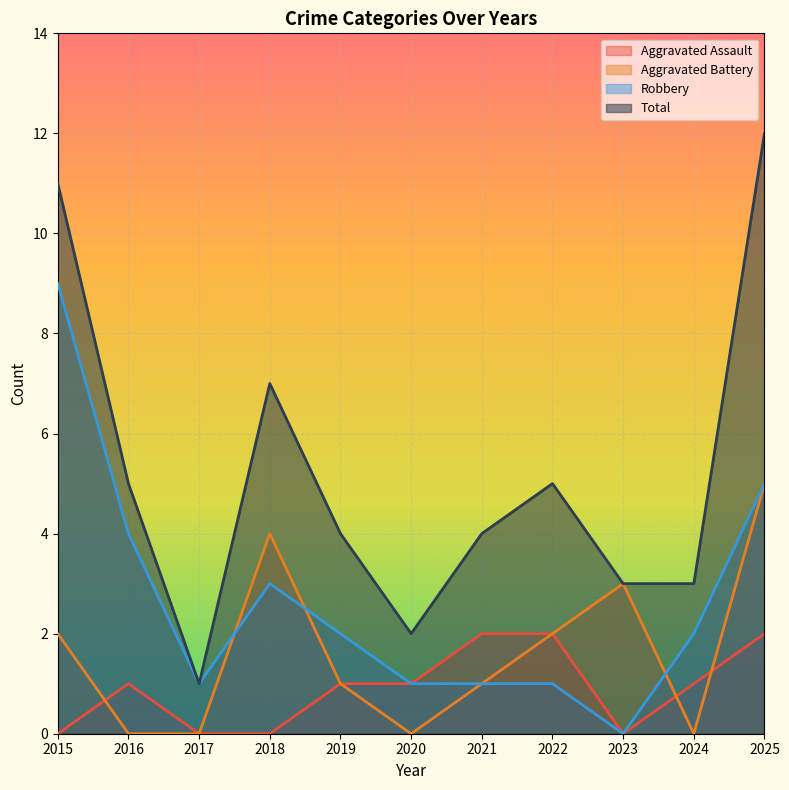

List the series in order of their peak value, highest first.

Total, Robbery, Aggravated Battery, Aggravated Assault